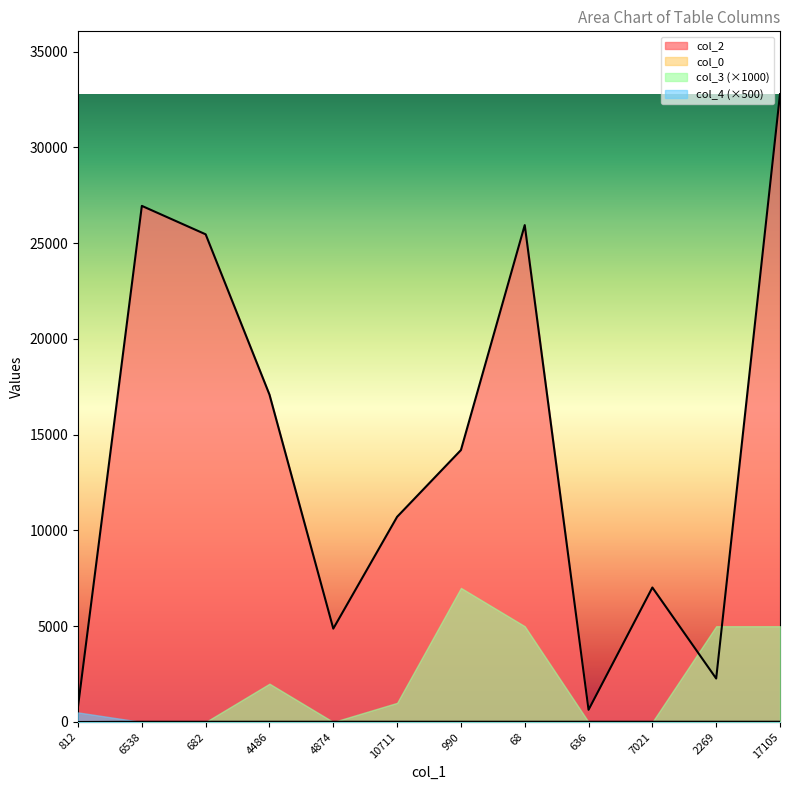

Where does the col_2 series first go above 14195?

6538